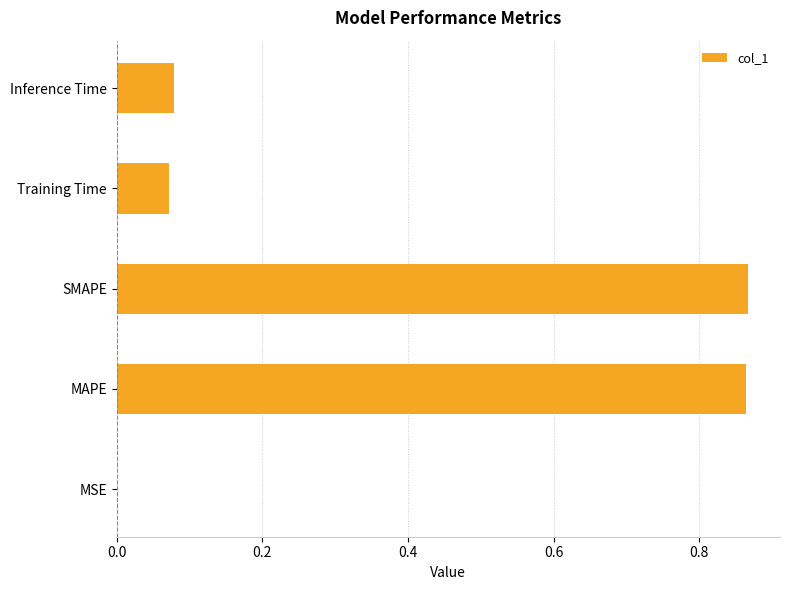

The value at MSE is 0.0. True or false?

True